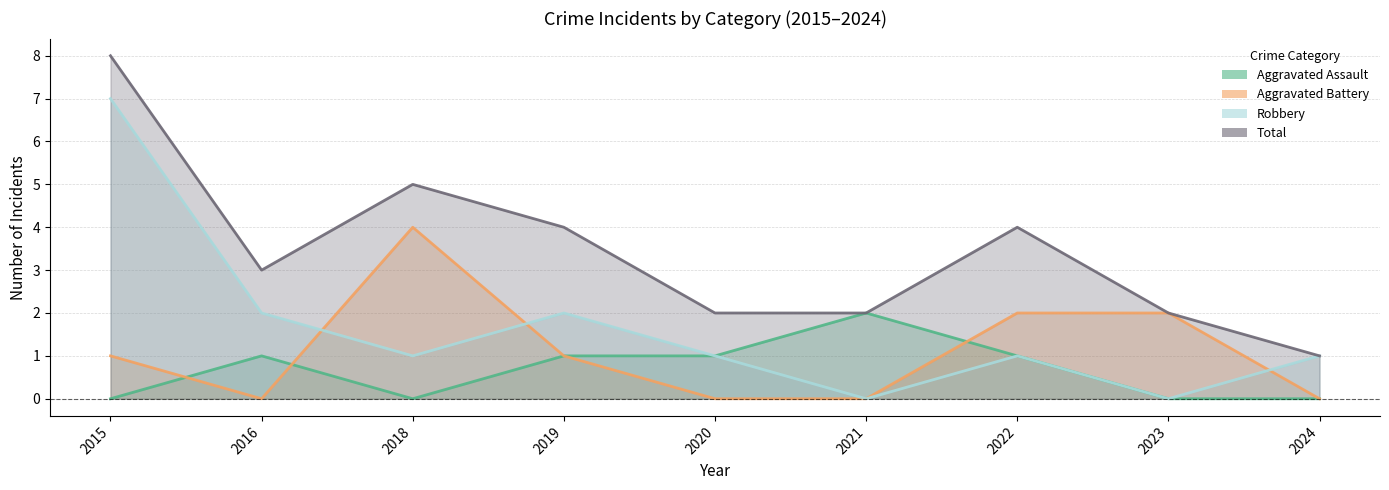

Where is Aggravated Battery nearest to the value 2?

2022